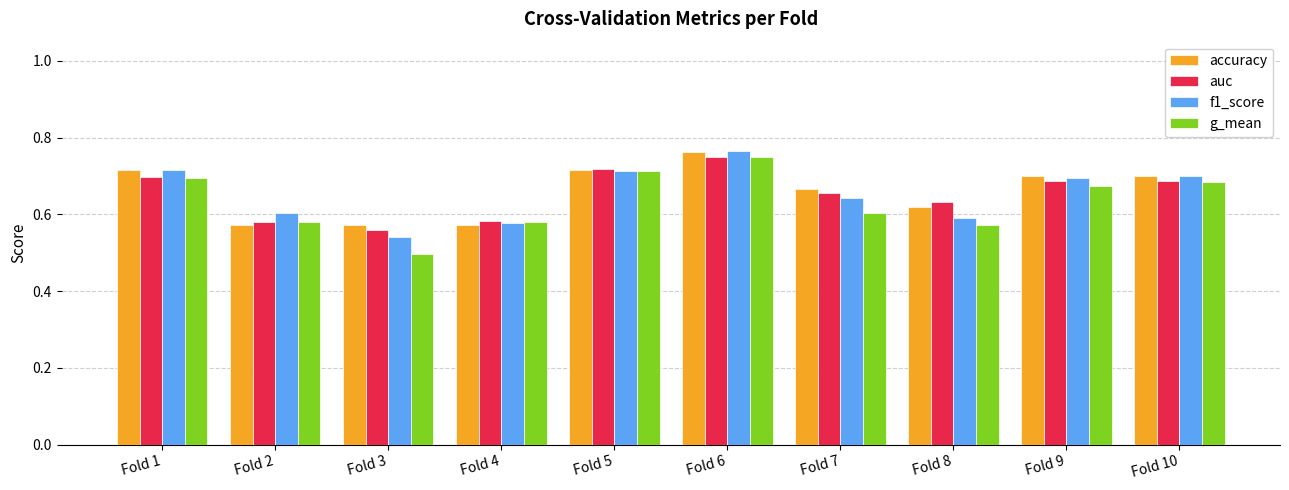

Which label corresponds to the smallest value in the chart?

Fold 3